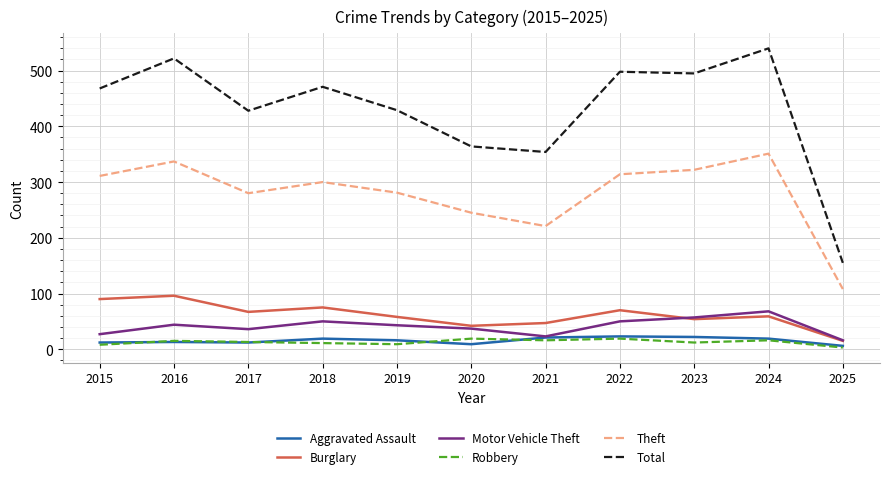

What is the lowest value of the Theft series?

108